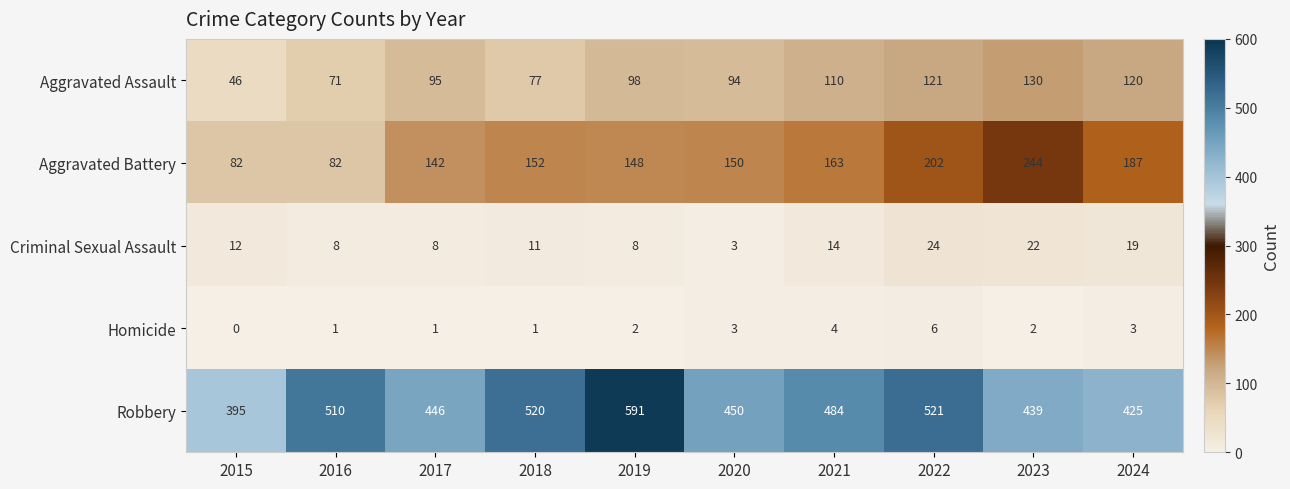

The Aggravated Battery series shows 111 at 2022. True or false?

False